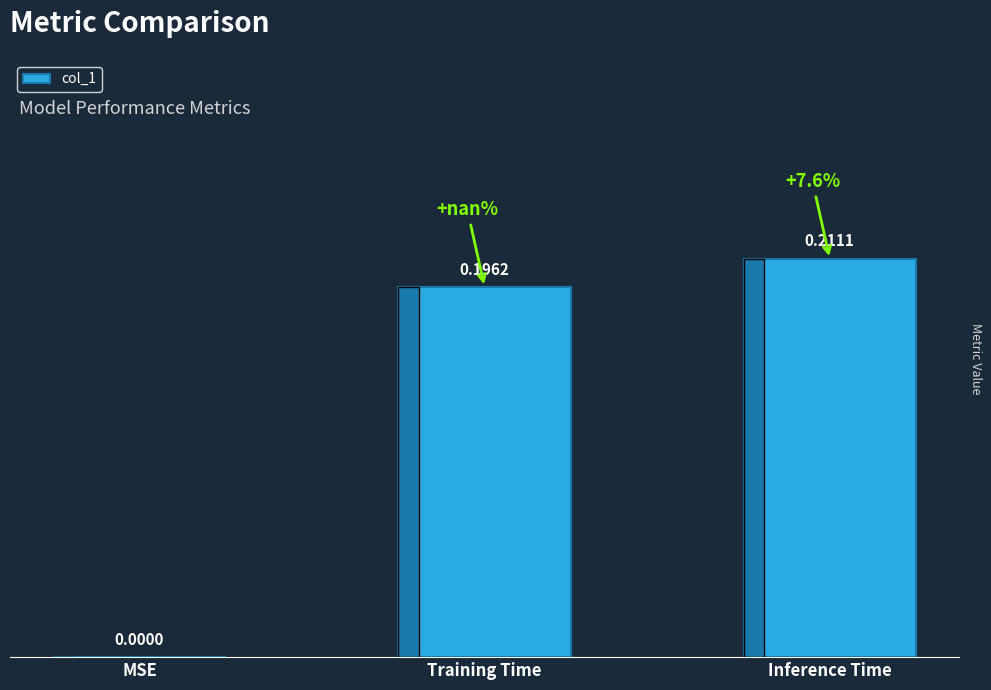

Between MSE and Inference Time, which is larger?

Inference Time